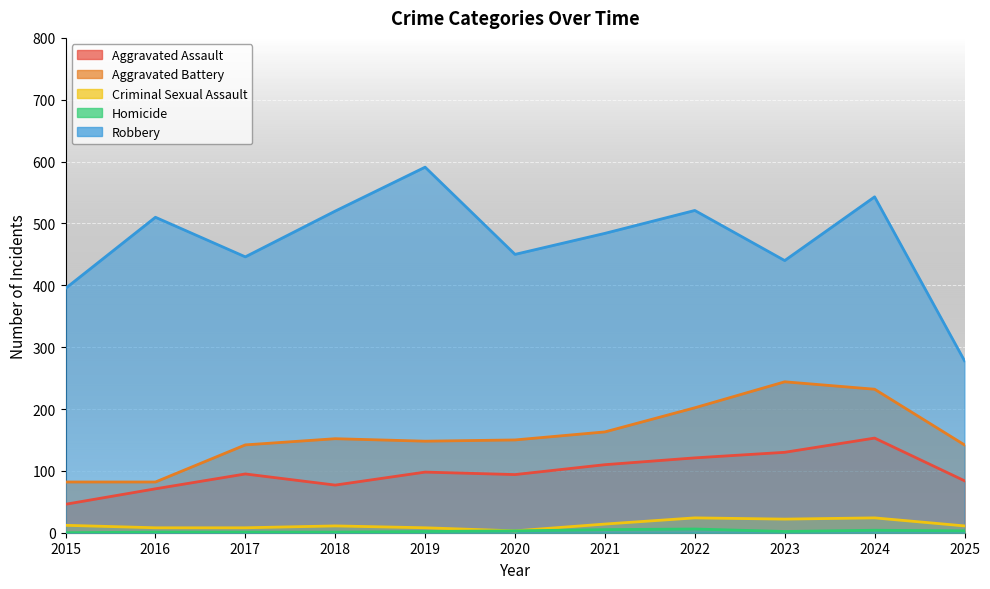

Reading right to left, transcribe all the data shown in this chart.

Aggravated Assault: 84	153	130	121	110	94	98	77	95	71	46
Aggravated Battery: 142	232	244	202	163	150	148	152	142	82	82
Criminal Sexual Assault: 11	24	22	24	14	3	8	11	8	8	12
Homicide: 3	4	2	6	5	3	2	1	1	1	0
Robbery: 278	543	440	521	484	450	591	520	446	510	395